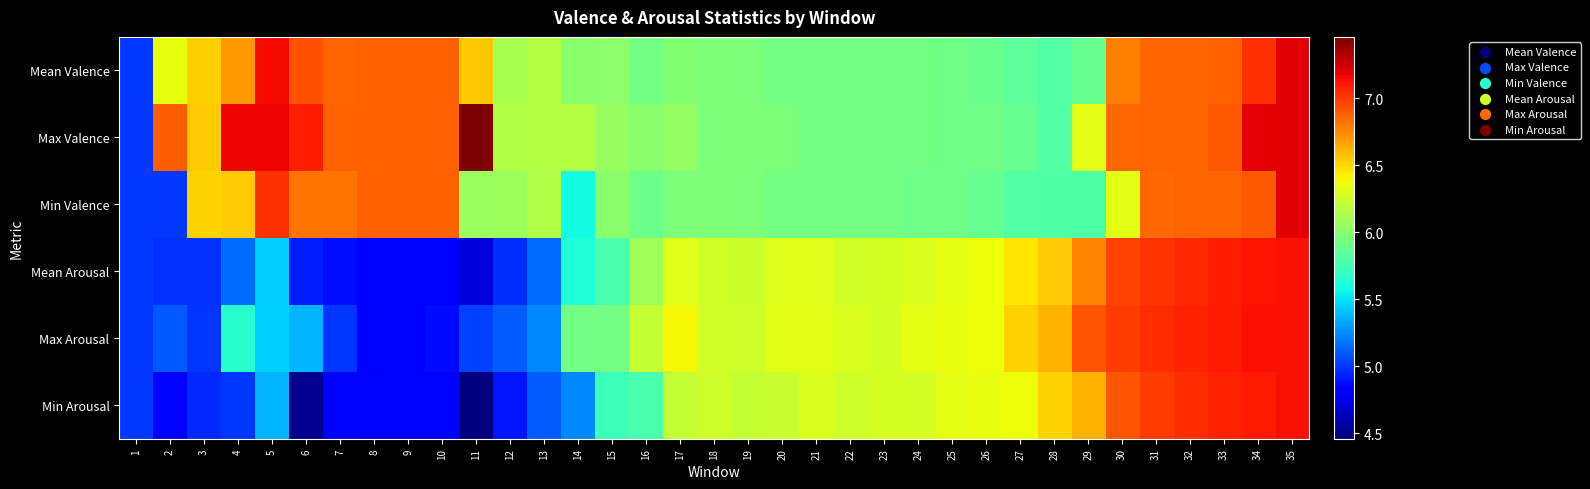

Reading left to right, transcribe all the data shown in this chart.

Mean Valence: 1=5.0	2=6.4	3=6.5	4=6.7	5=7.2	6=6.9	7=6.9	8=6.9	9=6.9	10=6.9	11=6.5	12=6.1	13=6.2	14=6.0	15=6.0	16=5.9	17=6.0	18=6.0	19=6.0	20=5.9	21=5.9	22=5.9	23=5.9	24=5.9	25=5.9	26=5.9	27=5.8	28=5.8	29=5.9	30=6.8	31=6.9	32=6.9	33=6.9	34=7.0	35=7.2
Max Valence: 1=5.0	2=6.9	3=6.5	4=7.2	5=7.2	6=7.1	7=6.9	8=6.9	9=6.9	10=6.9	11=7.5	12=6.1	13=6.2	14=6.2	15=6.1	16=6.0	17=6.1	18=6.0	19=6.0	20=6.0	21=5.9	22=5.9	23=5.9	24=5.9	25=5.9	26=5.9	27=5.9	28=5.8	29=6.3	30=6.8	31=6.9	32=6.9	33=6.9	34=7.2	35=7.2
Min Valence: 1=5.0	2=5.0	3=6.5	4=6.5	5=7.0	6=6.8	7=6.8	8=6.9	9=6.9	10=6.9	11=6.1	12=6.1	13=6.1	14=5.6	15=6.0	16=5.9	17=6.0	18=6.0	19=6.0	20=5.9	21=5.9	22=5.9	23=5.9	24=5.9	25=5.9	26=5.9	27=5.8	28=5.8	29=5.8	30=6.3	31=6.8	32=6.9	33=6.9	34=6.9	35=7.2
Mean Arousal: 1=5.0	2=5.0	3=5.0	4=5.2	5=5.4	6=4.9	7=4.9	8=4.8	9=4.8	10=4.8	11=4.7	12=5.0	13=5.2	14=5.6	15=5.8	16=6.1	17=6.3	18=6.3	19=6.2	20=6.3	21=6.3	22=6.3	23=6.3	24=6.3	25=6.3	26=6.4	27=6.5	28=6.5	29=6.8	30=7.0	31=7.0	32=7.1	33=7.1	34=7.1	35=7.1
Max Arousal: 1=5.0	2=5.1	3=5.0	4=5.7	5=5.5	6=5.4	7=5.0	8=4.8	9=4.8	10=4.9	11=5.0	12=5.1	13=5.2	14=5.9	15=5.9	16=6.2	17=6.4	18=6.3	19=6.3	20=6.3	21=6.3	22=6.3	23=6.3	24=6.3	25=6.4	26=6.4	27=6.5	28=6.6	29=6.9	30=7.0	31=7.0	32=7.1	33=7.1	34=7.1	35=7.1
Min Arousal: 1=5.0	2=4.8	3=5.0	4=5.0	5=5.4	6=4.5	7=4.8	8=4.8	9=4.8	10=4.8	11=4.5	12=4.9	13=5.1	14=5.2	15=5.7	16=5.8	17=6.2	18=6.3	19=6.2	20=6.2	21=6.3	22=6.3	23=6.3	24=6.3	25=6.3	26=6.4	27=6.4	28=6.5	29=6.6	30=6.9	31=7.0	32=7.0	33=7.1	34=7.1	35=7.1